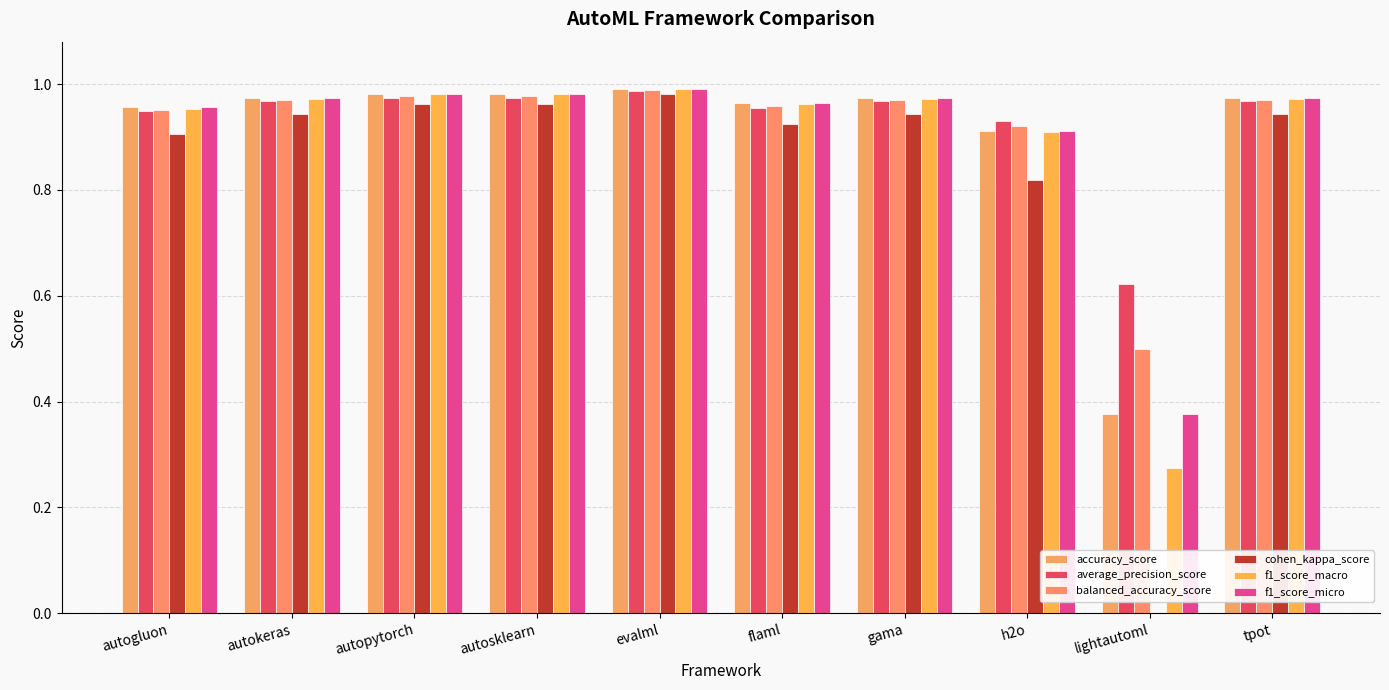

What is the greatest value displayed?

1.0